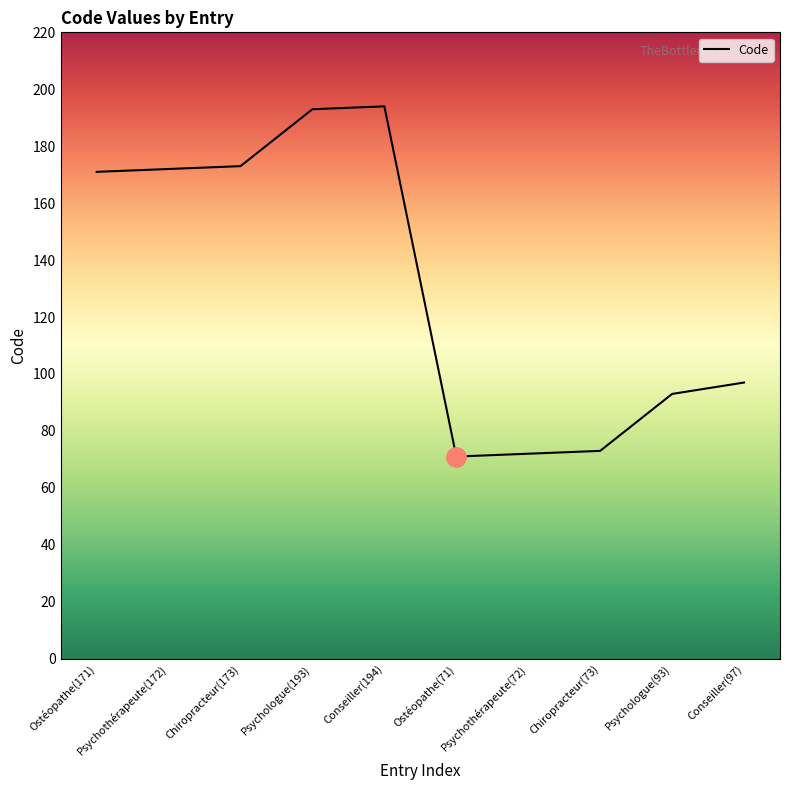

Does the chart display data point markers on the line(s)?

No